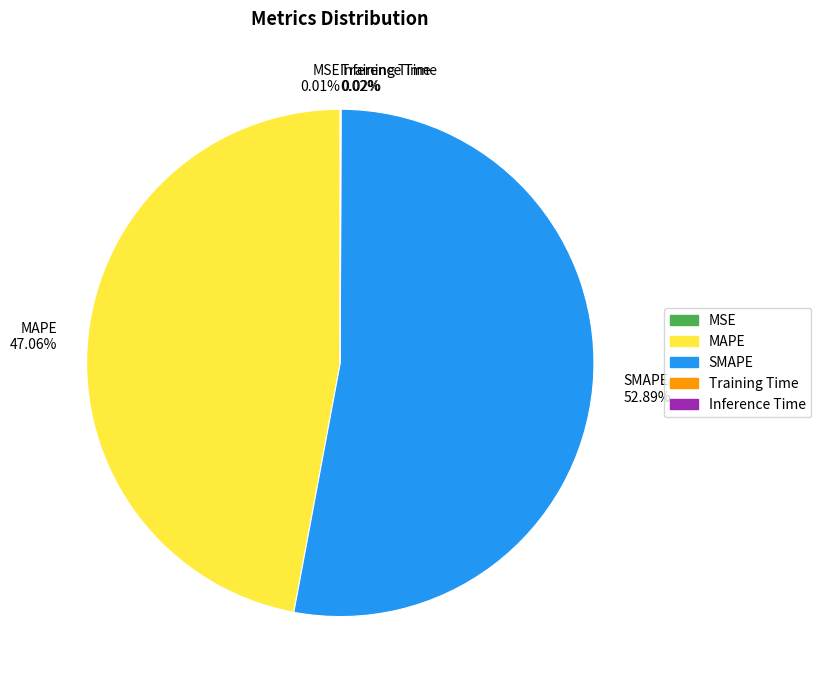

What is the largest slice in the pie chart?

SMAPE